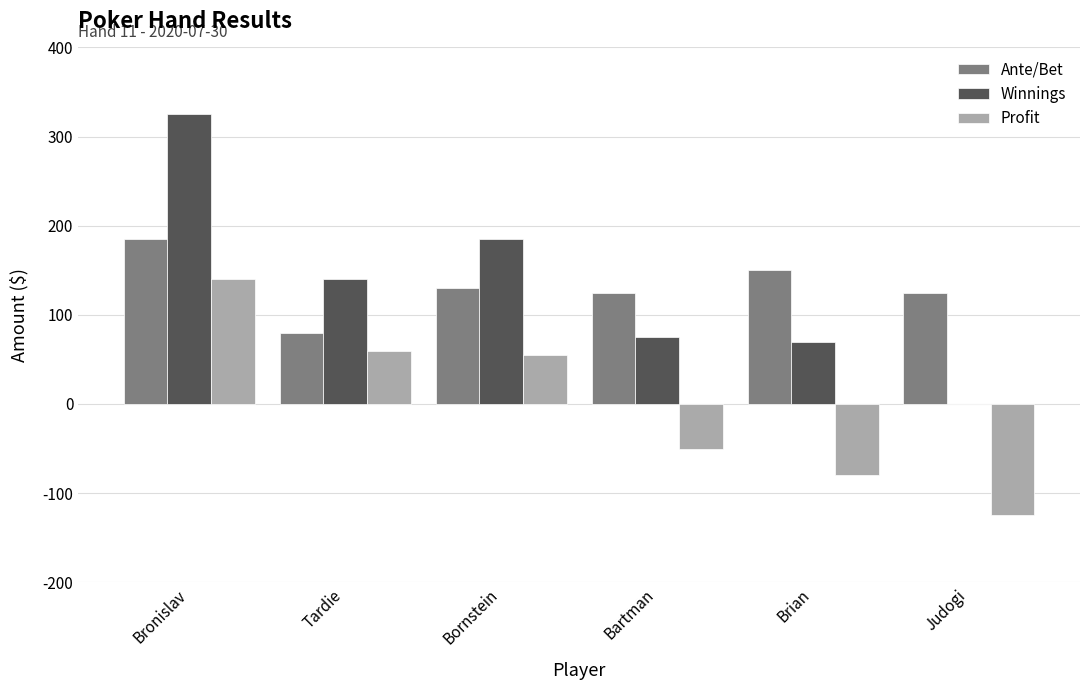

Between Tardie and Bartman, which series saw the biggest shift?

Profit